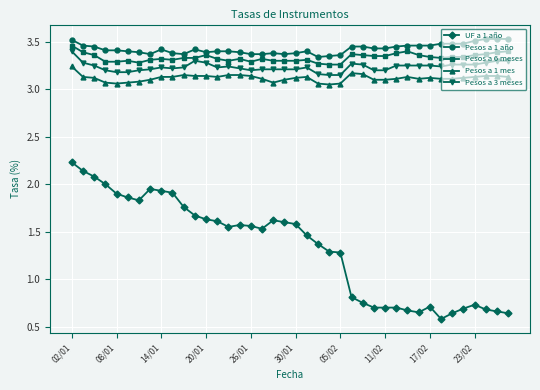

True or false: Pesos a 3 meses has more than 2 interior local peaks.

True